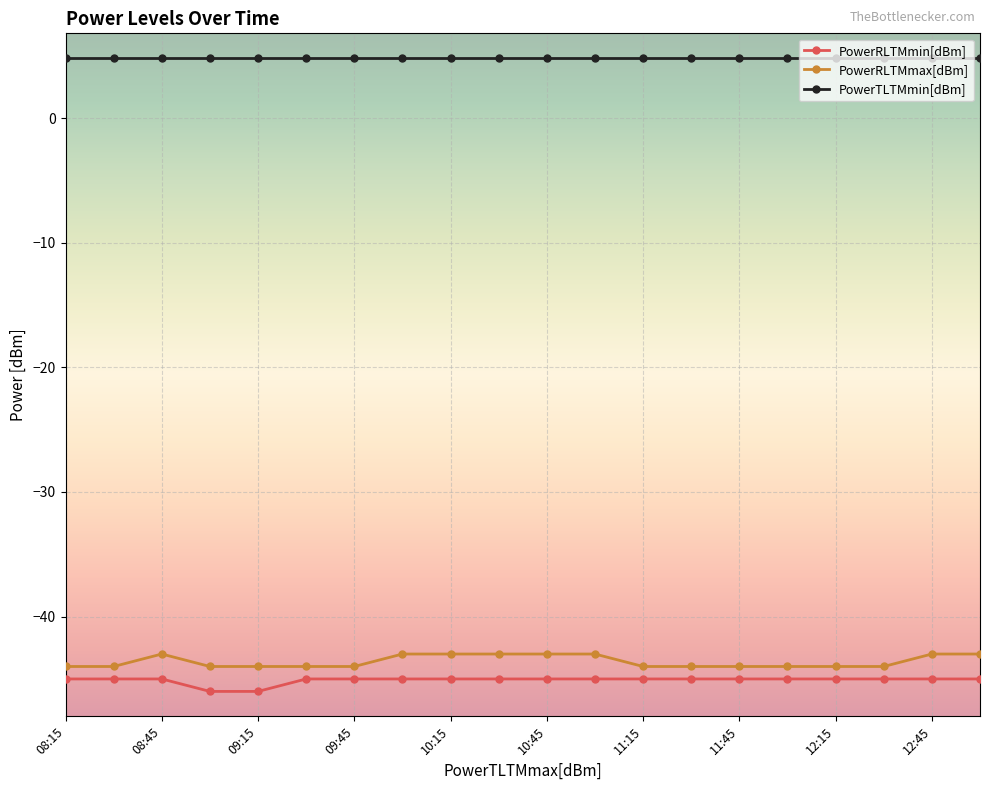

Count the number of data series in this chart.

3